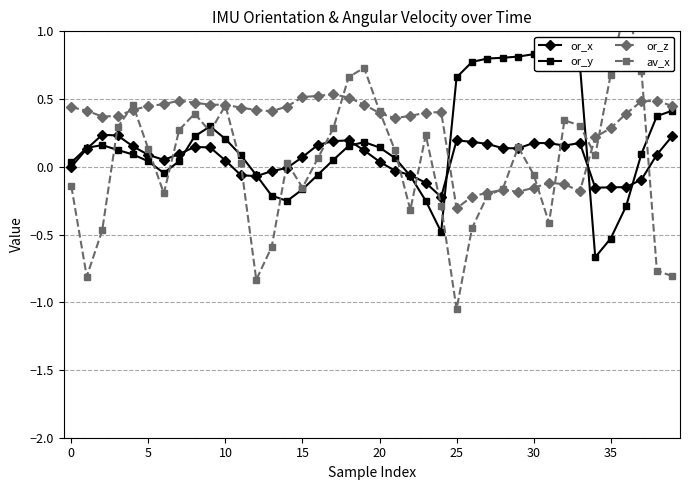

What is the minimum value for or_z?

-0.3